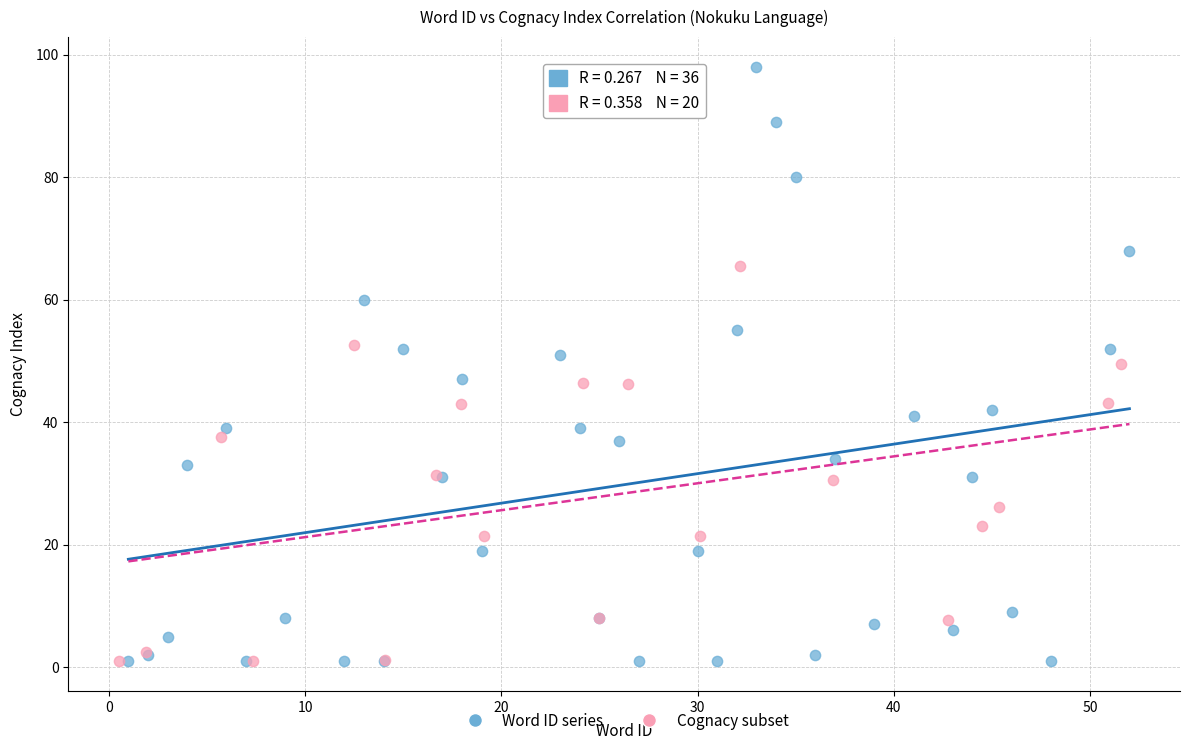

Which series has the widest spread of Y values?

Word ID series